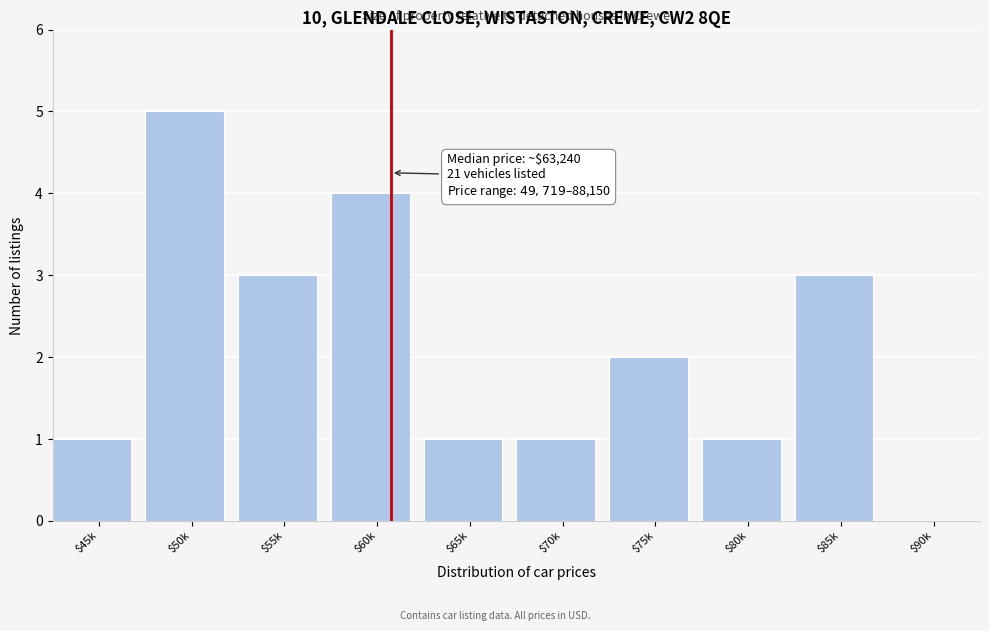

The value at $70k is 2. True or false?

False